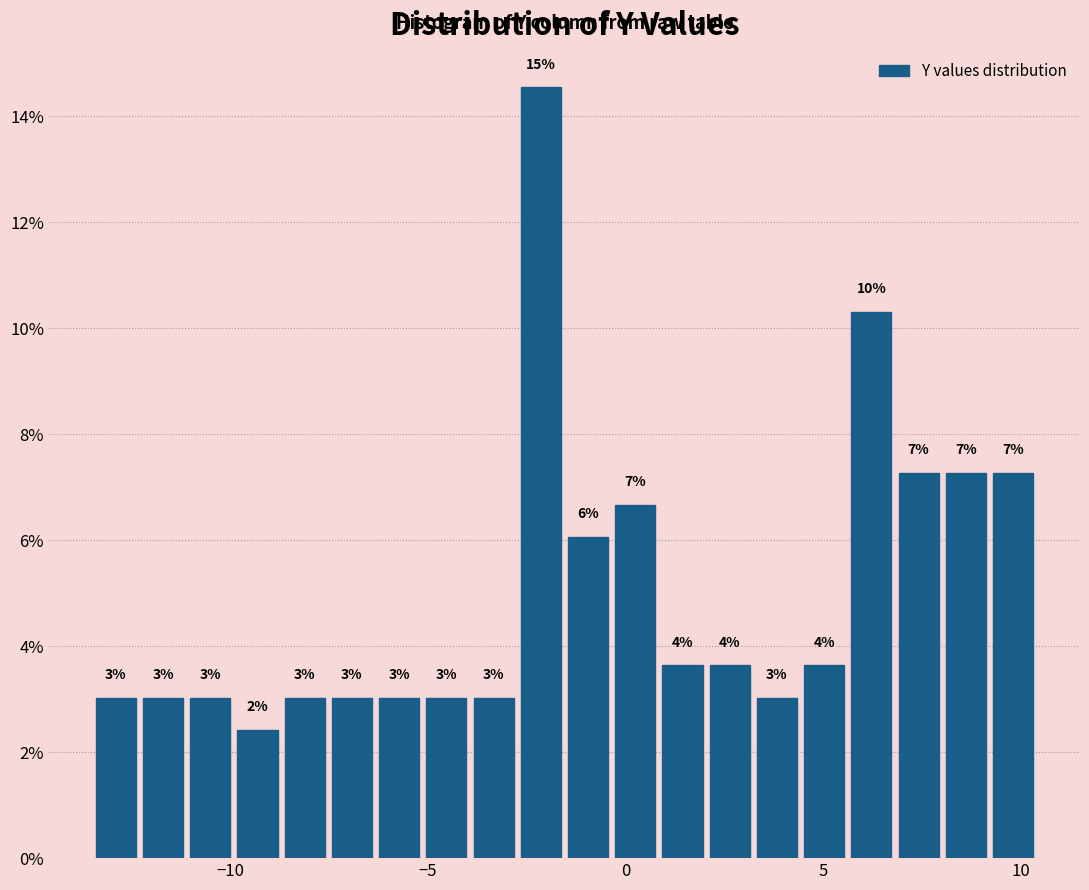

Around what value on the x-axis is the tallest bar? Give the approximate position of its centre, as read against the axis.

-2.0